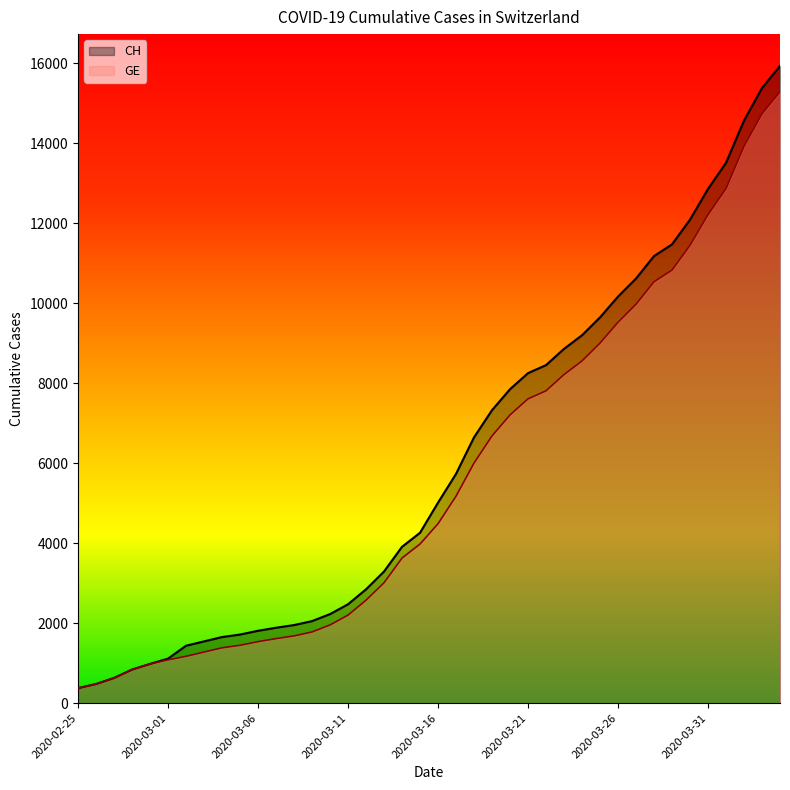

What is the label of the 15th point from the right?

2020-03-21